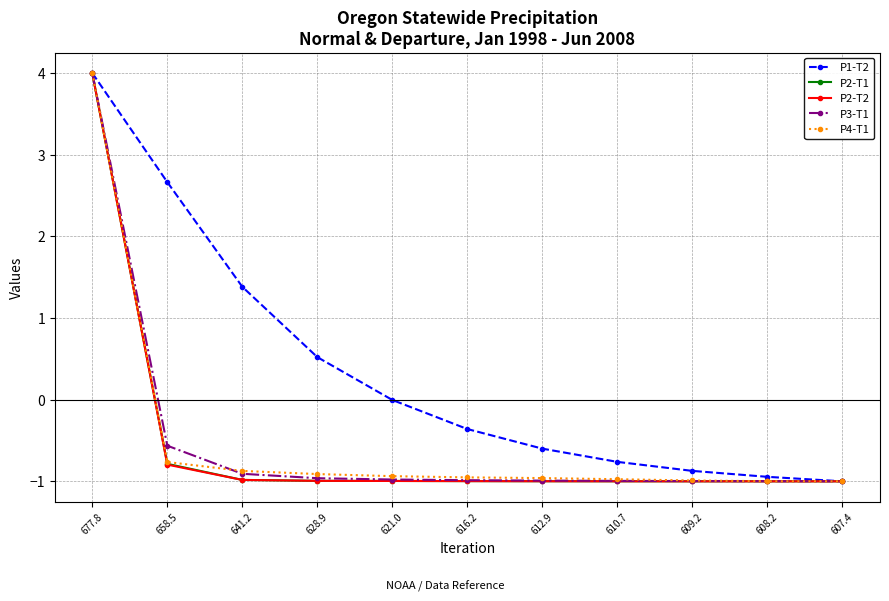

Which category has the highest value in the P2-T1 series?

677.8